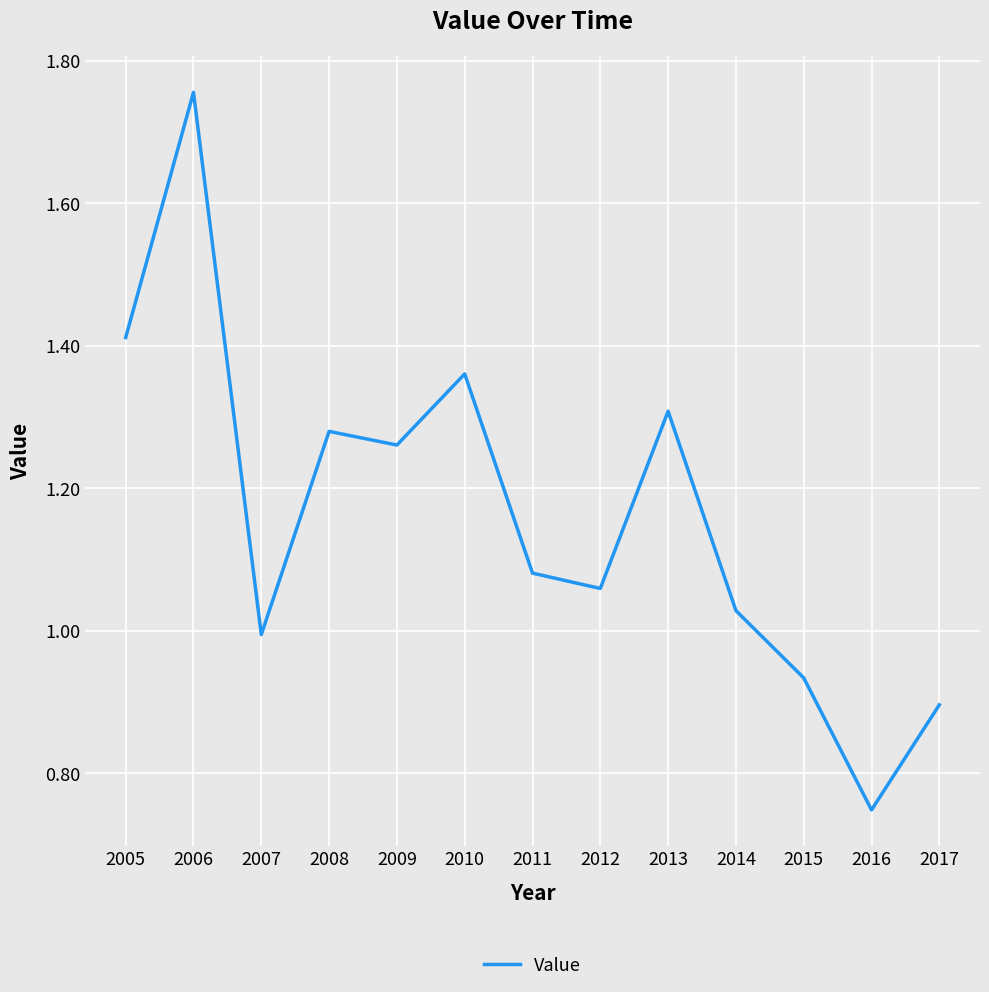

At which category does the data reach its first local valley?

2007